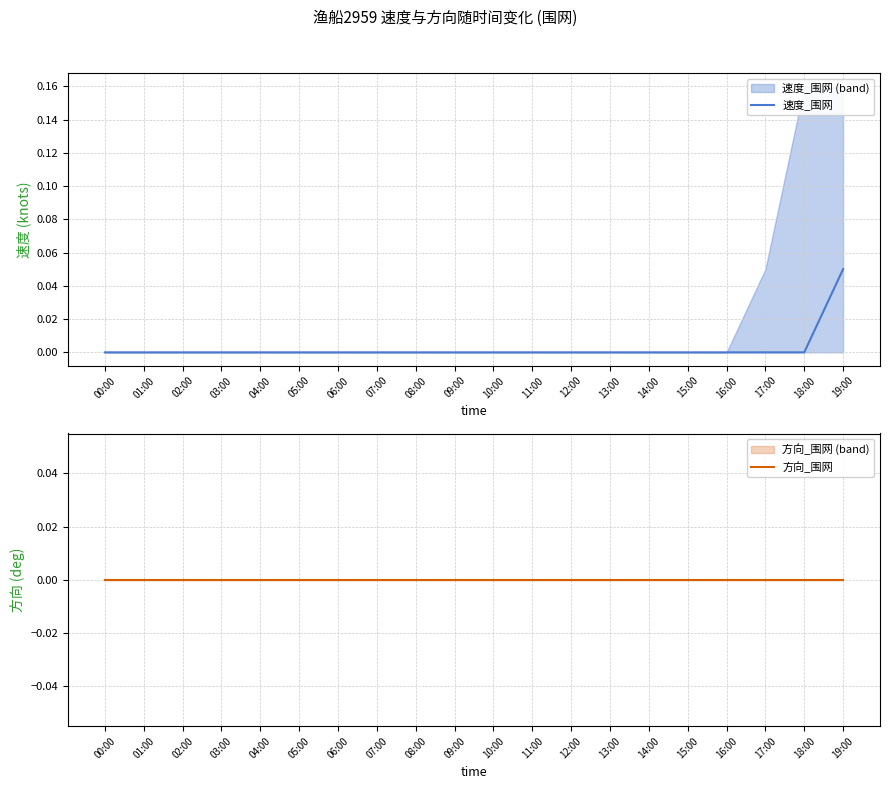

Is the value of 方向_围网 at 03:00 greater than the value of 速度_围网 at 17:00?

No